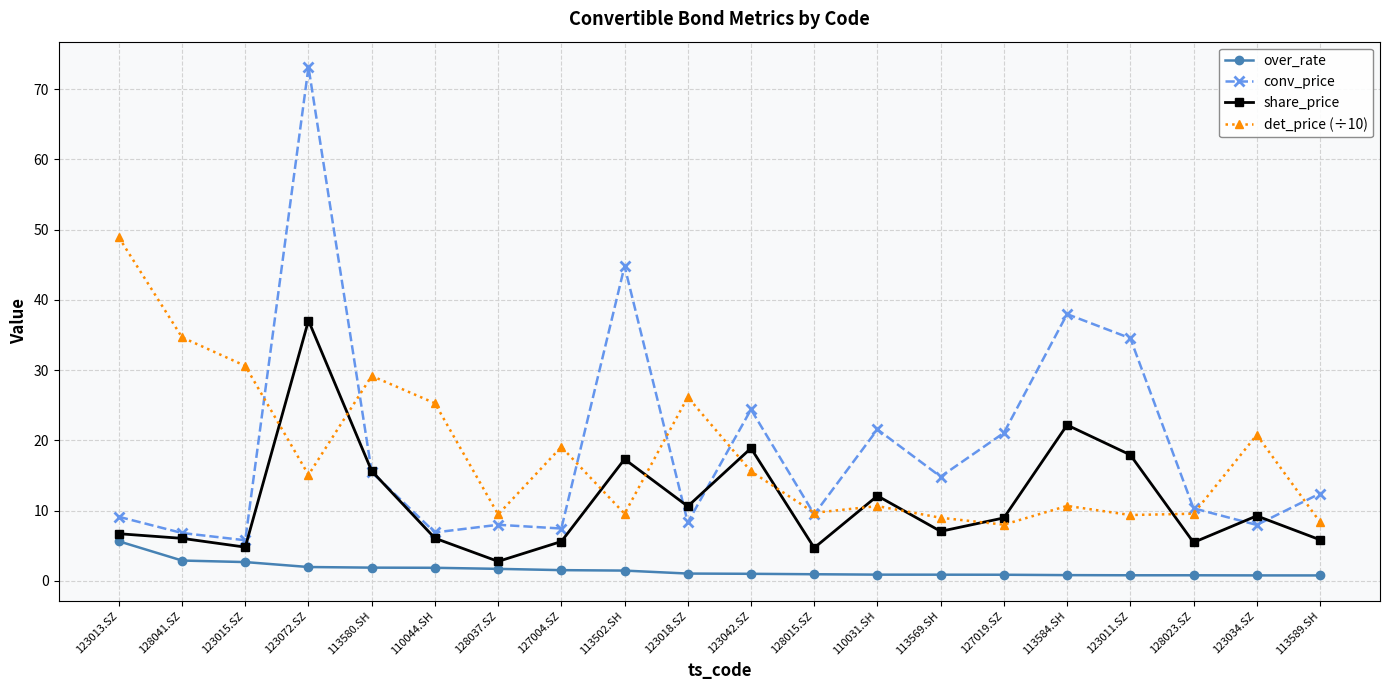

What is the value of the share_price point at the 1st from the left?

6.7